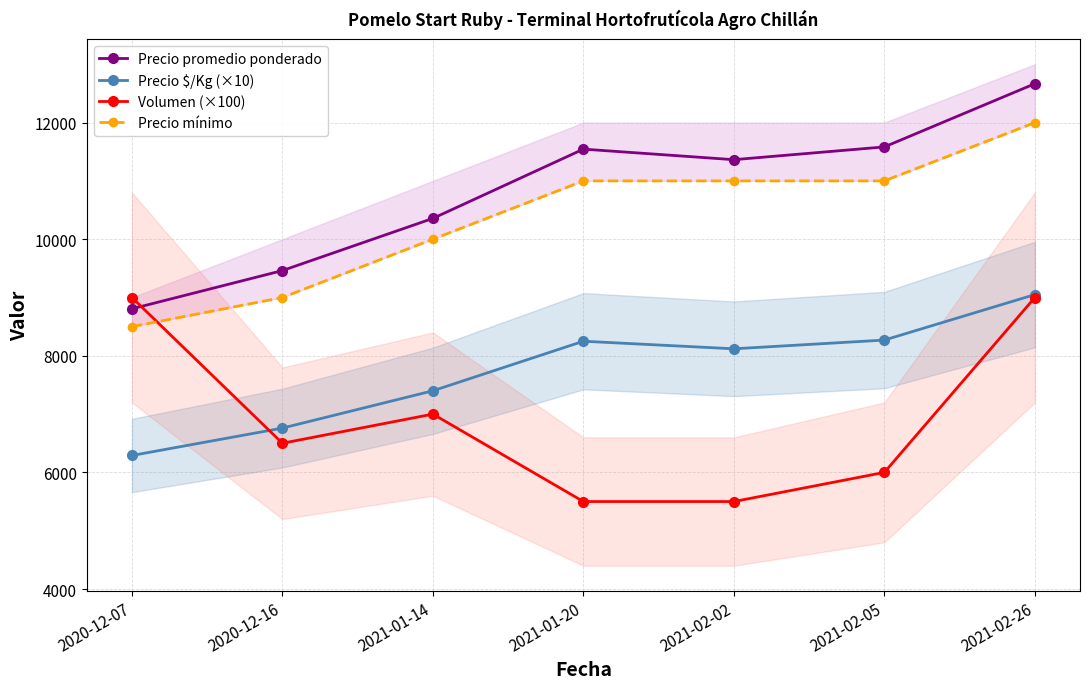

Where is Precio promedio ponderado nearest to the value 10736?

2021-01-14